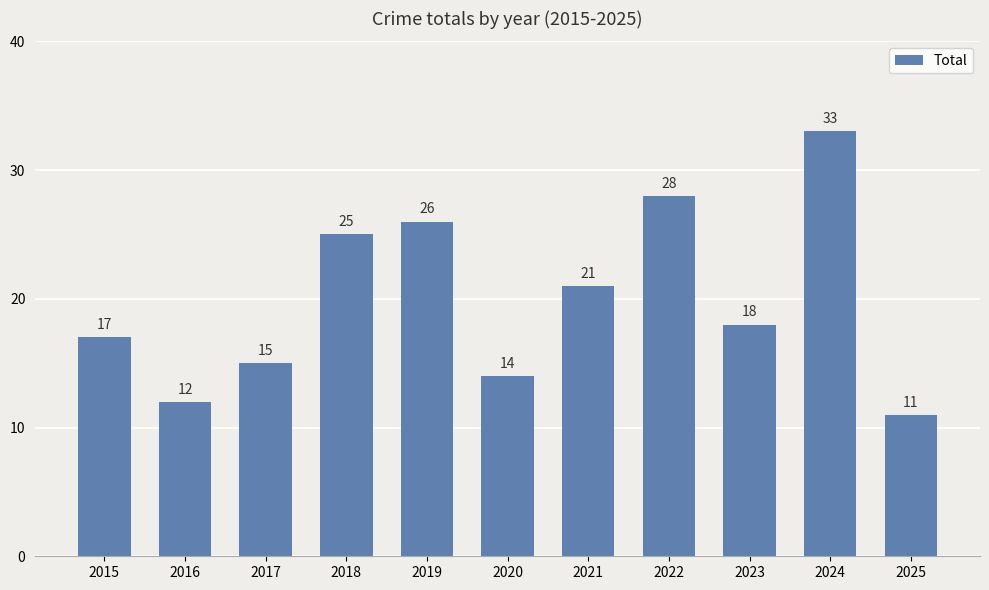

Is it true that the value at 2018 is 25?

True